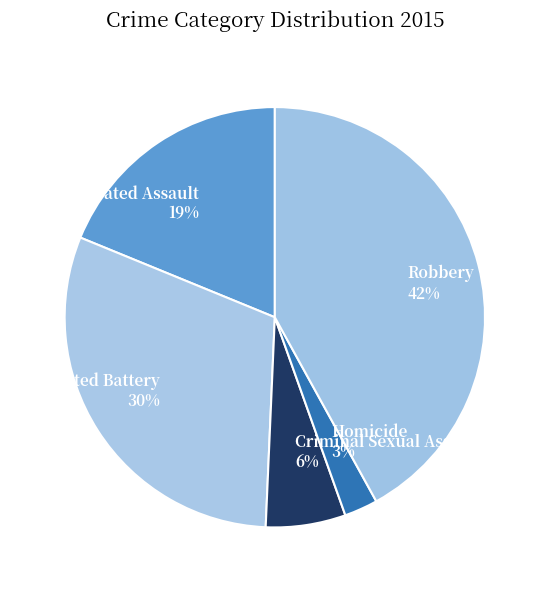

Which slice is the largest?

Robbery